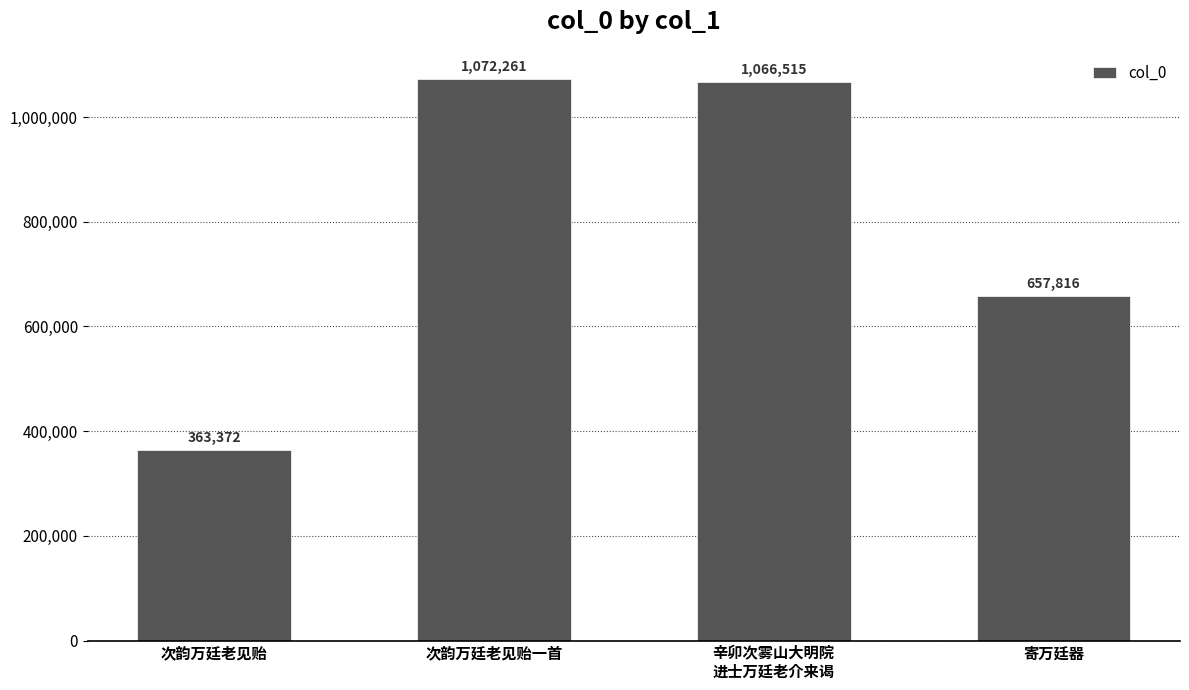

Where does the data first go above 1066515?

次韵万廷老见贻一首